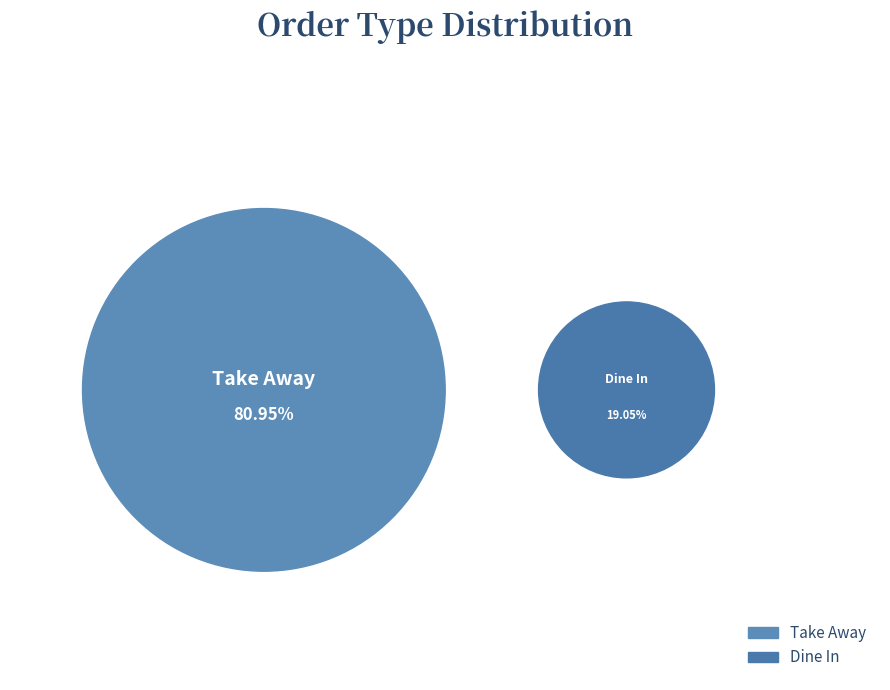

To the nearest percent, what is the difference between the Dine In and Take Away slice percentages?

62%